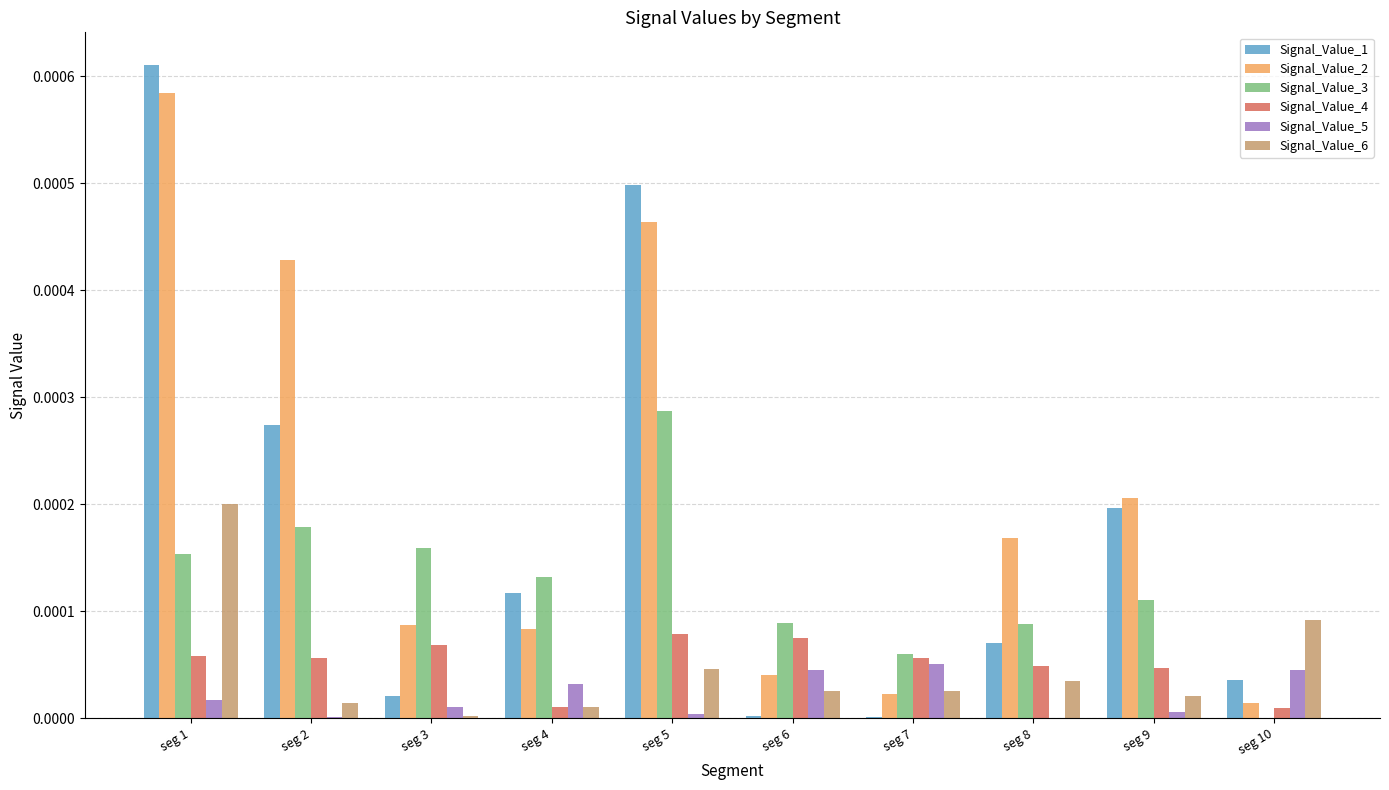

Is the value of Signal_Value_5 at seg 4 greater than the value of Signal_Value_3 at seg 2?

No